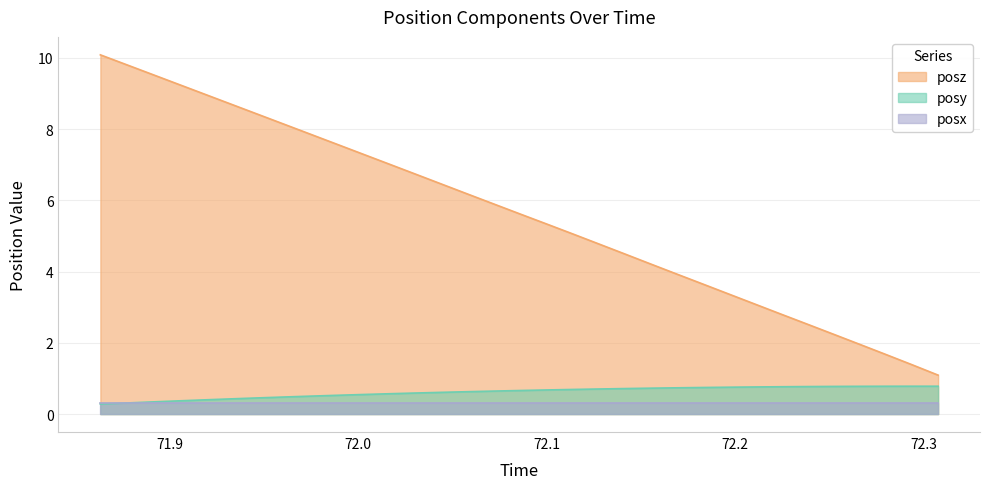

True or false: posz and posx cross at least once.

False